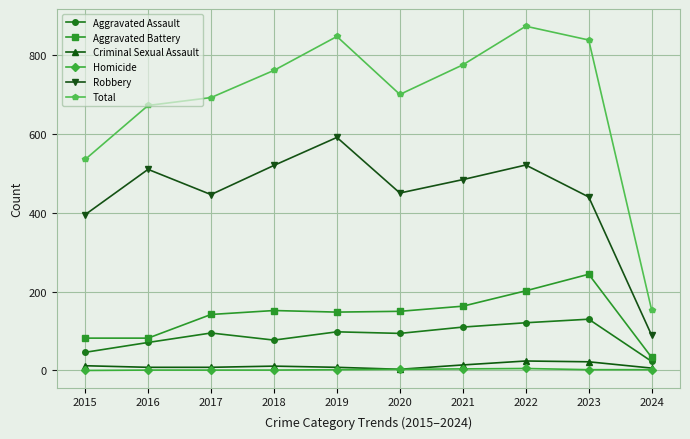

True or false: Aggravated Battery and Homicide cross at least once.

False